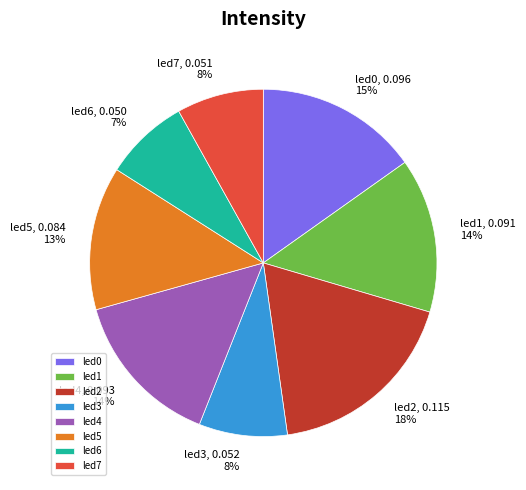

Is the sum of led2 and led7 greater than half?

No